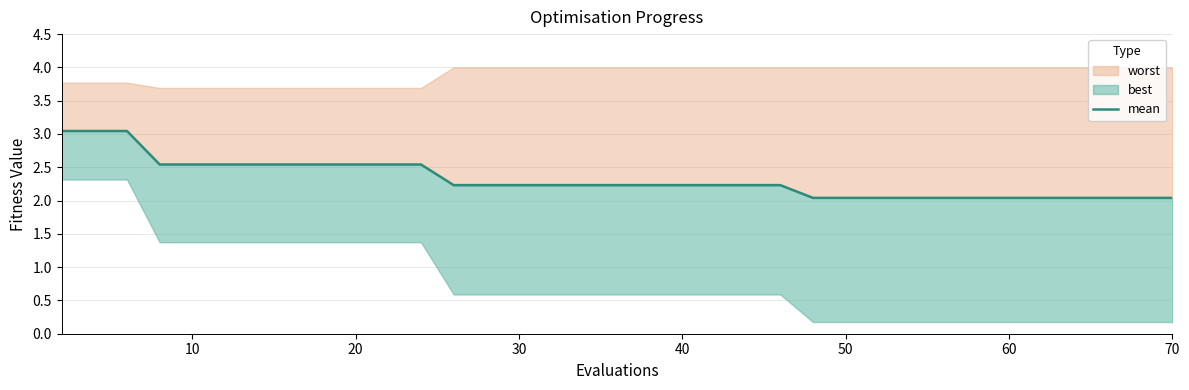

True or false: there are more than 1 points higher than both neighbors.

False